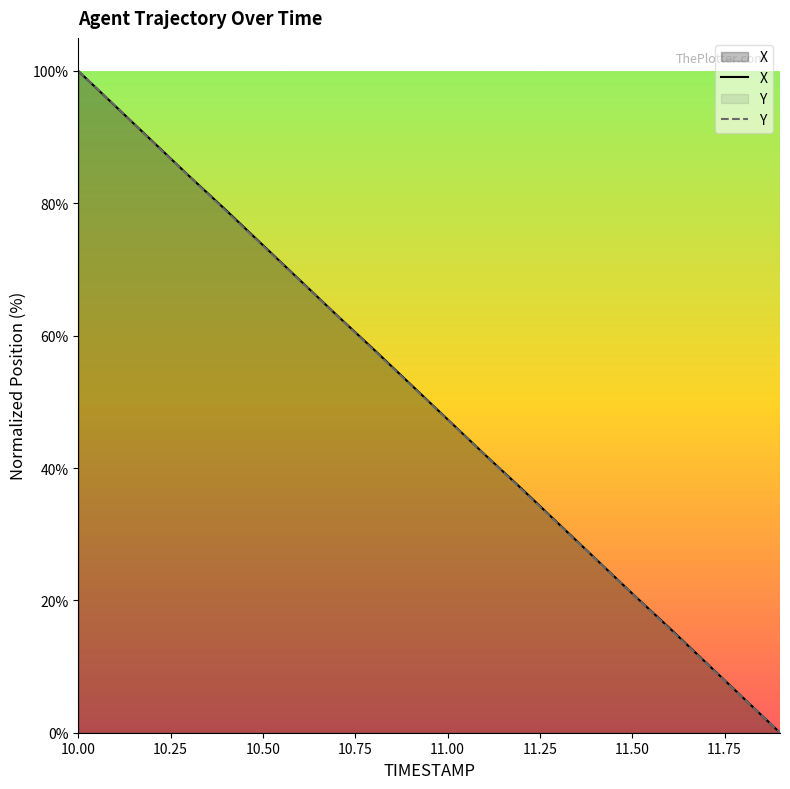

Which series changed the most between 10.7 and 11.1?

X